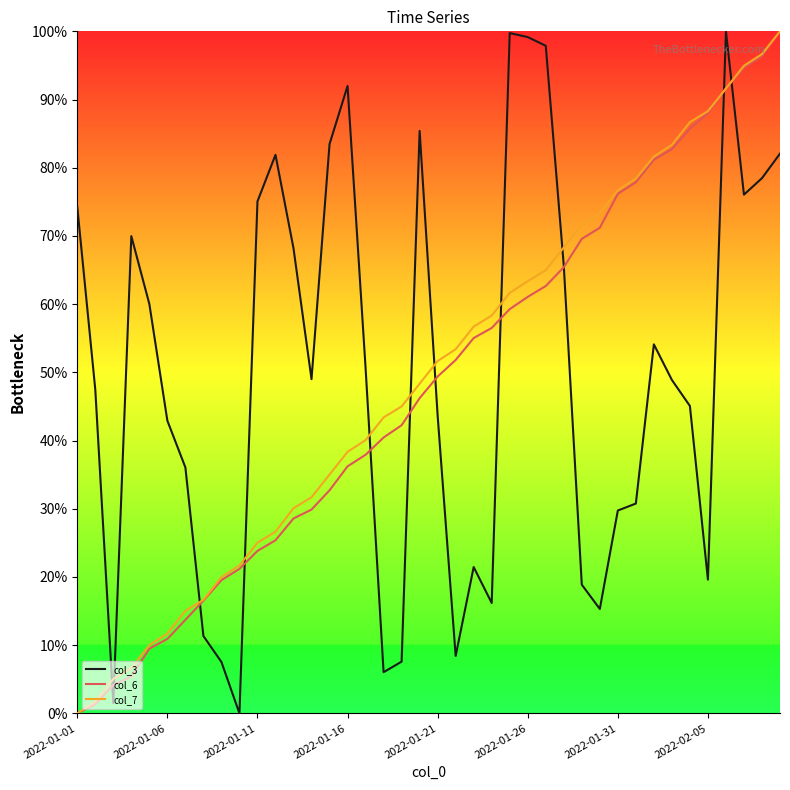

Is this an area chart (filled region under the line)?

No